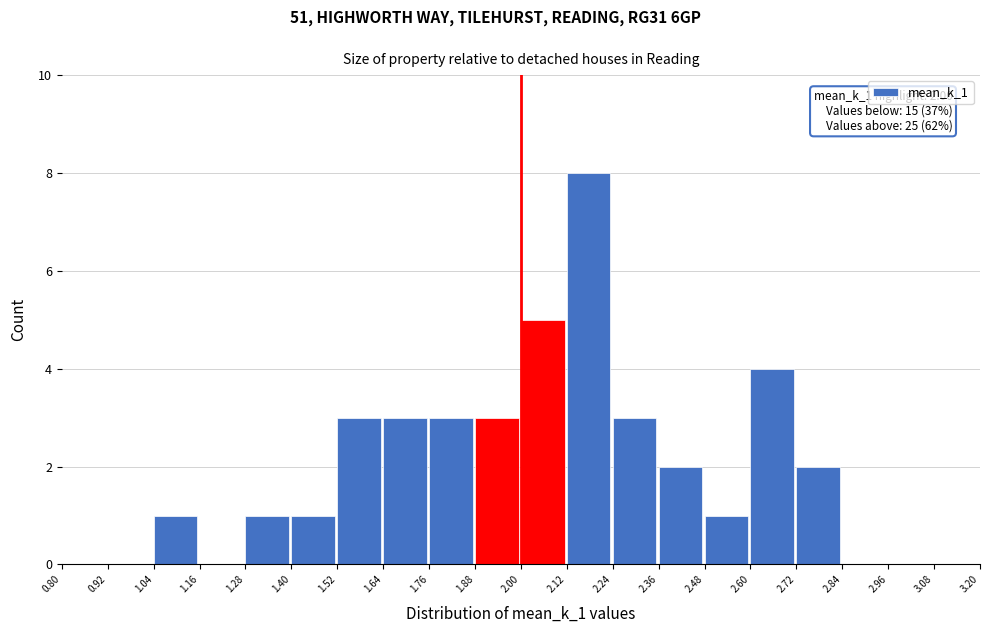

Over which range of the x-axis is the bar tallest?

2.12 to 2.24